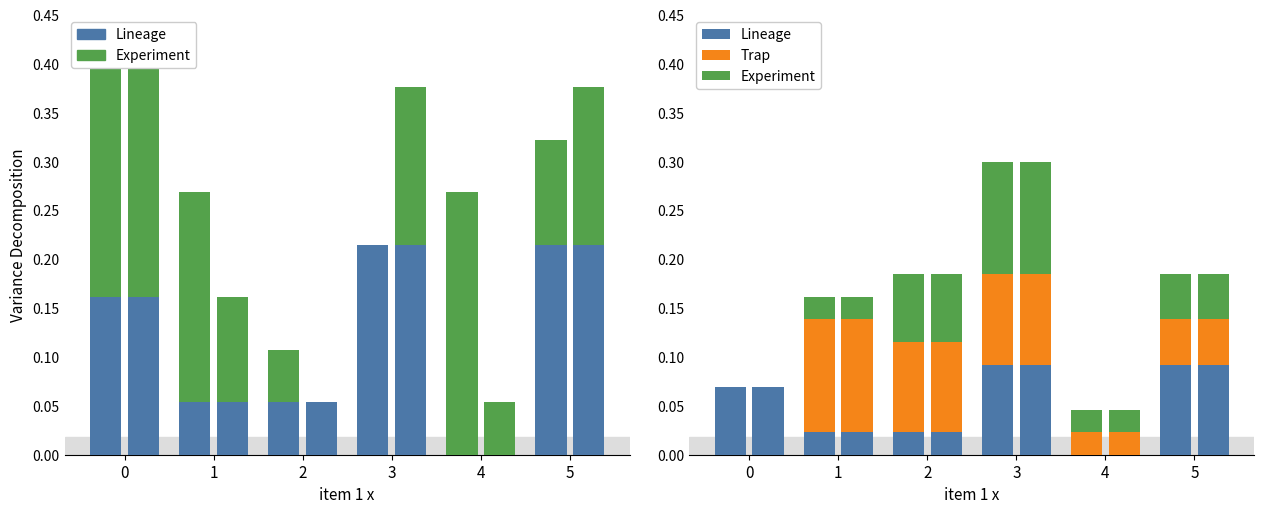

What is the difference between the maximum and minimum values in the item2 x series?

0.3